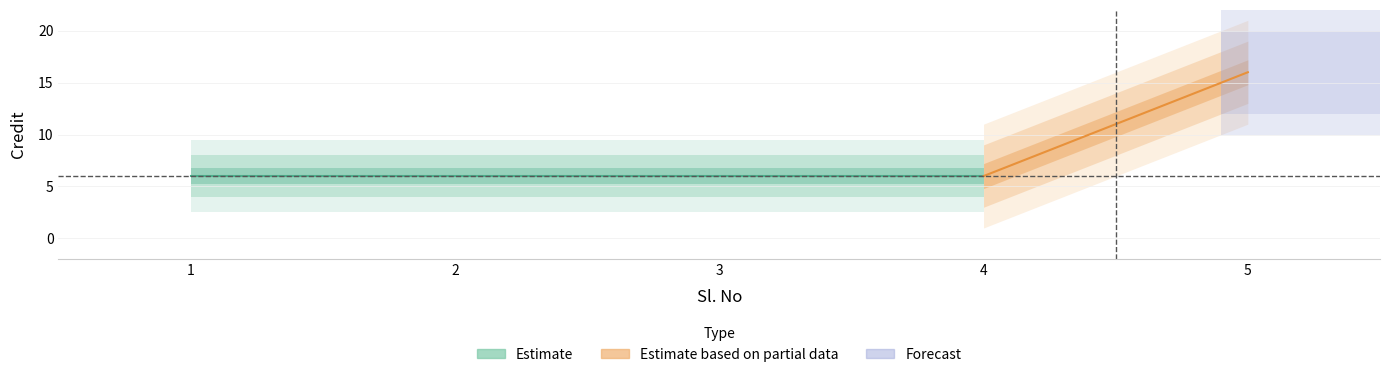

The value at 1 is 6. True or false?

True